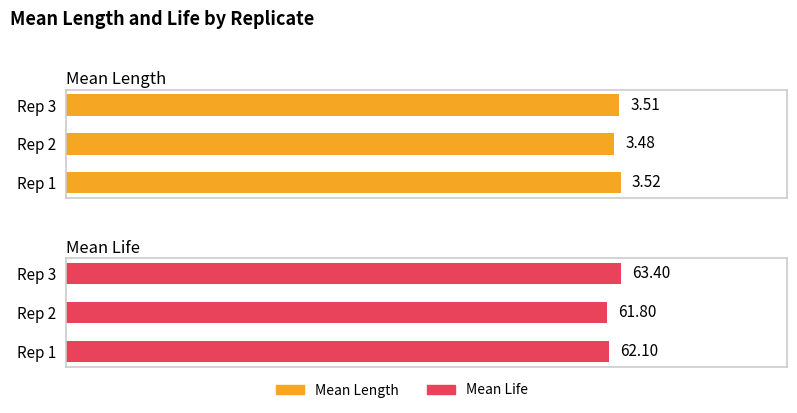

At how many categories does at least one series exceed 24?

3